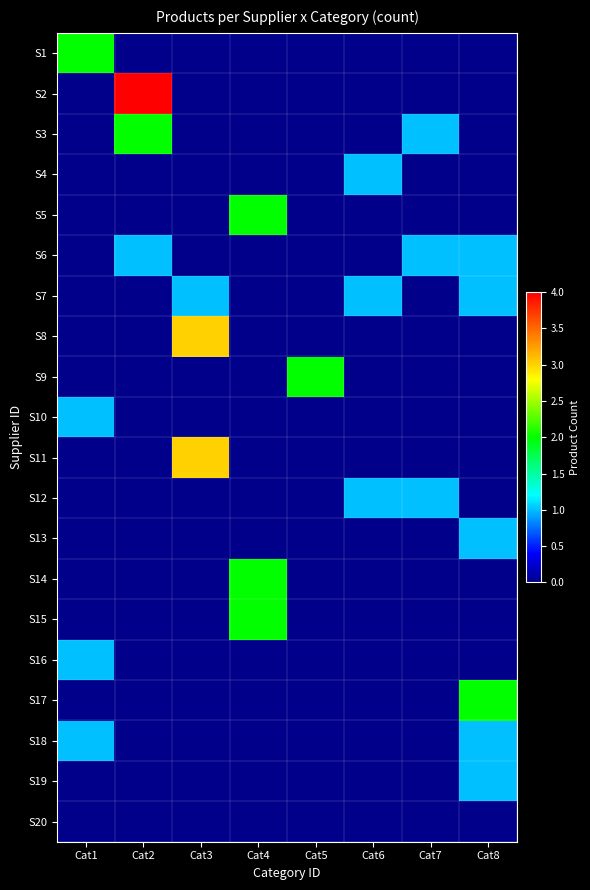

Count the number of categories in the chart.

8